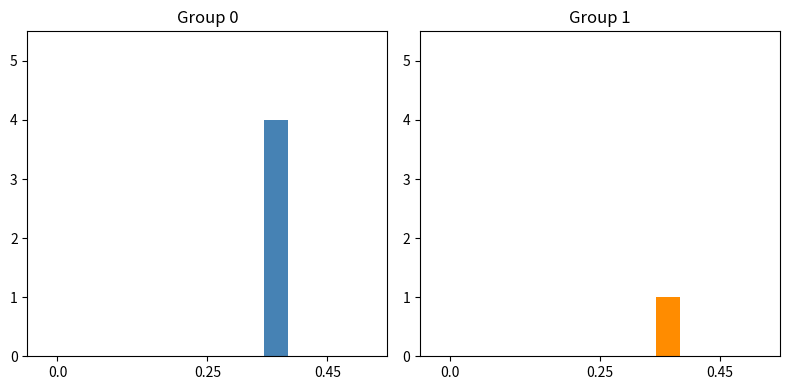

At 0.45, list the series in order from largest to smallest.

Group 0, Group 1